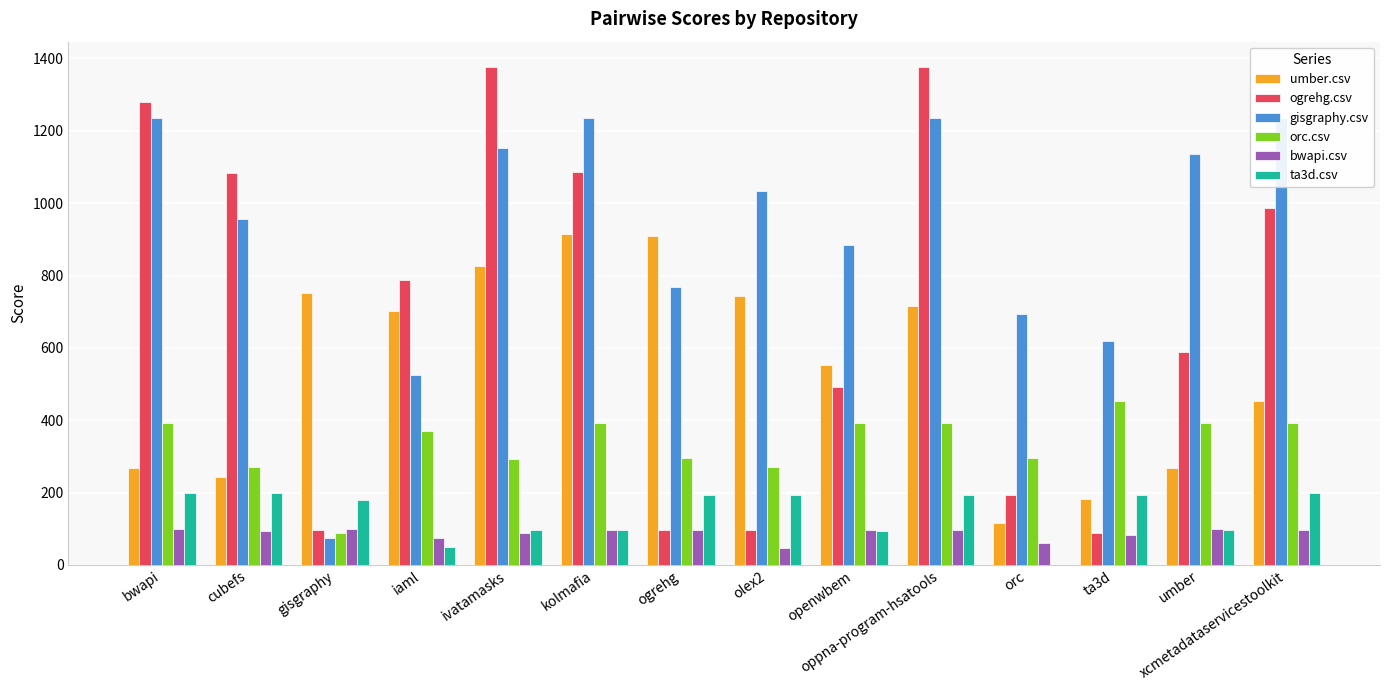

How many bars are there in each group?

6